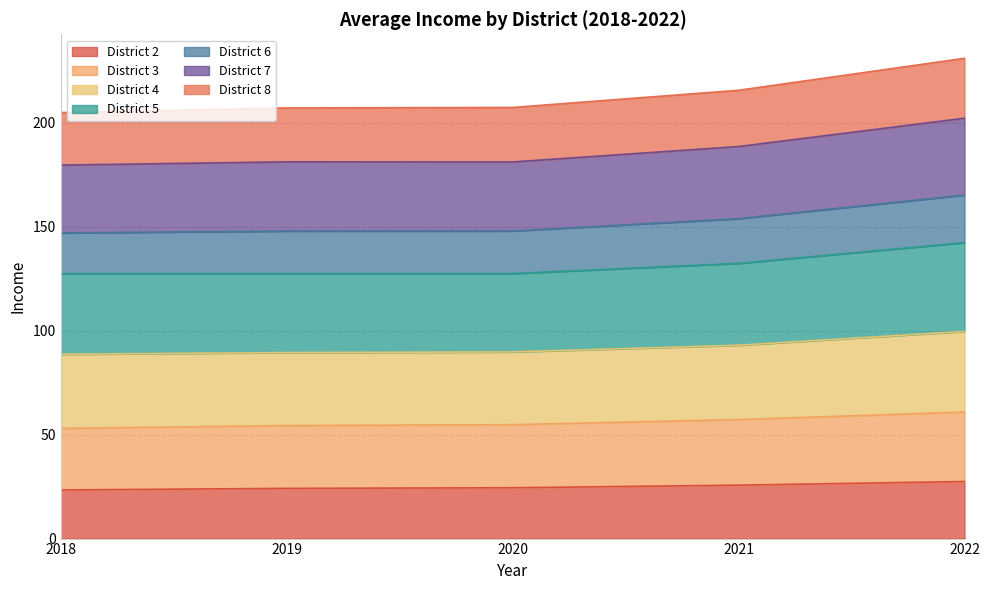

True or false: District 7 and District 8 cross at least once.

False